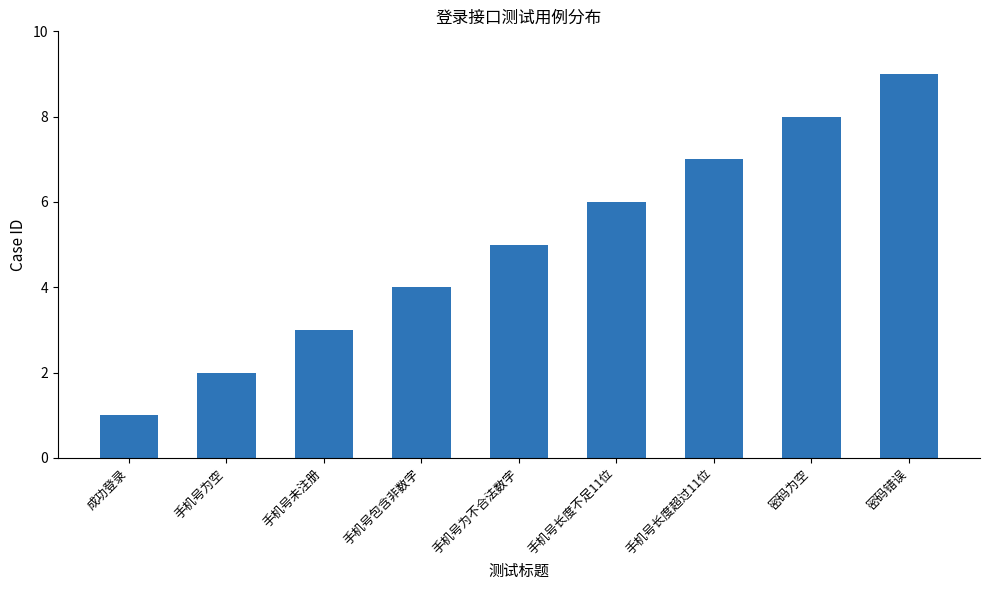

How many bars are there in total?

9